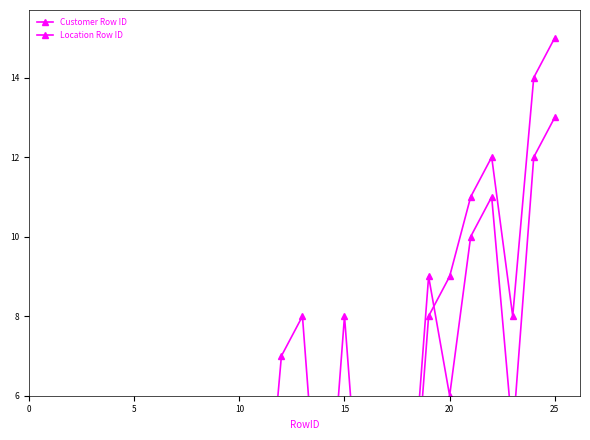

What are all the series names shown in the legend?

Customer Row ID, Location Row ID